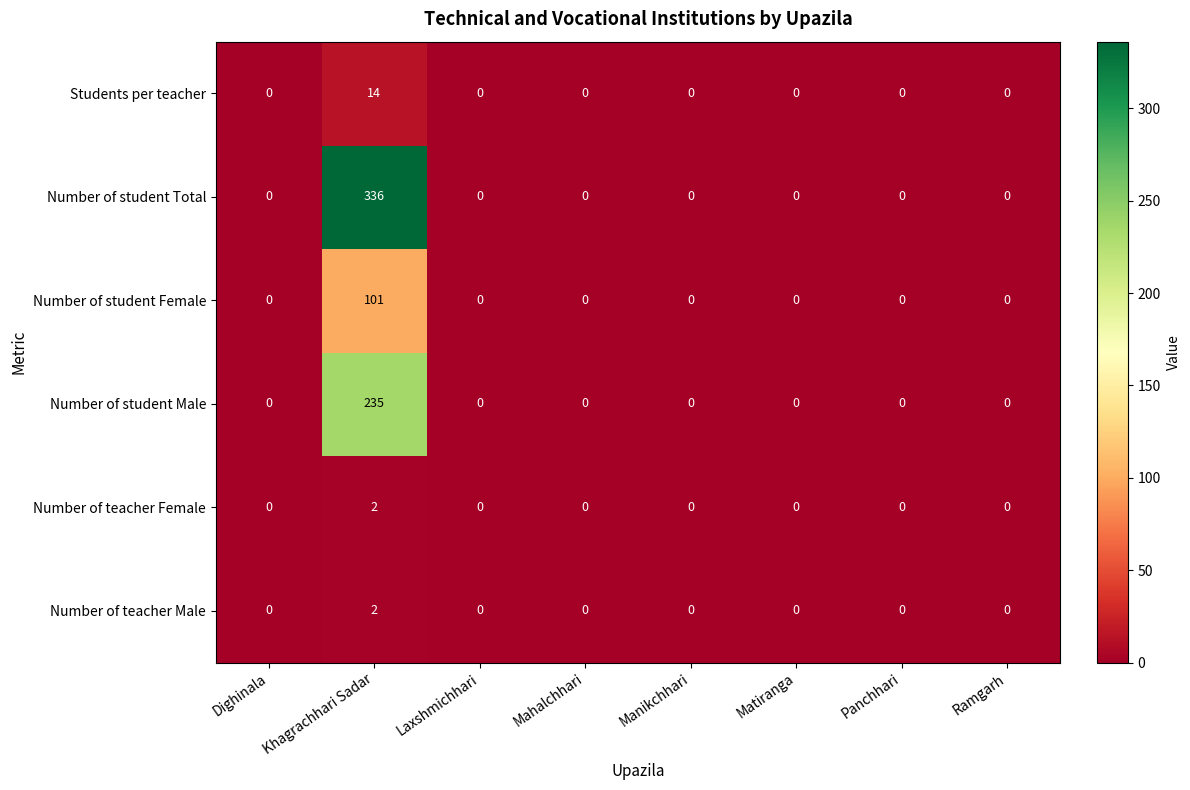

Which category has the highest value in the Number of student Male series?

Khagrachhari Sadar